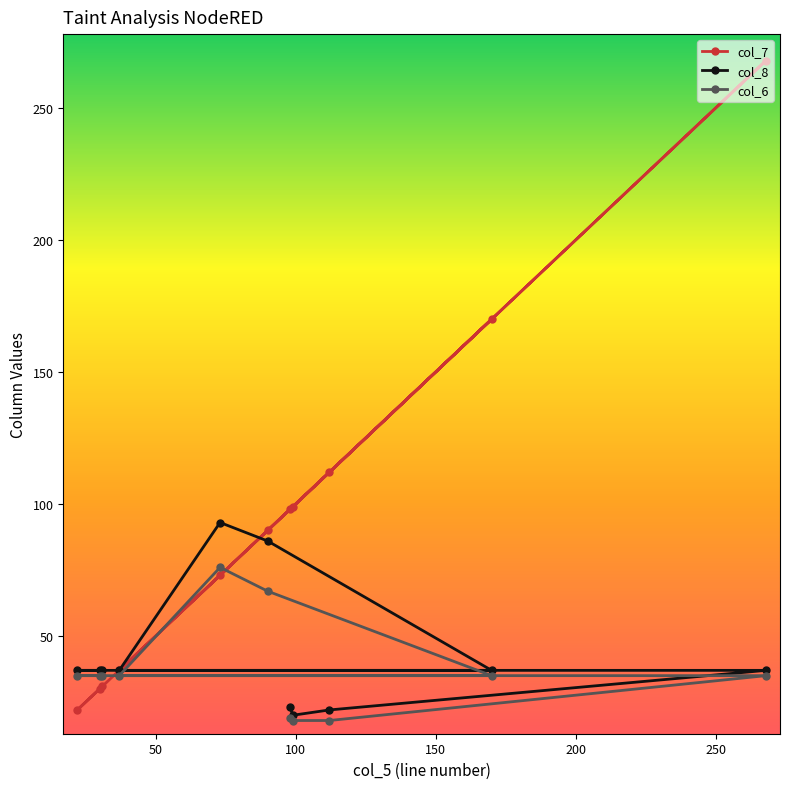

List the series in order of their peak value, highest first.

col_7, col_8, col_6